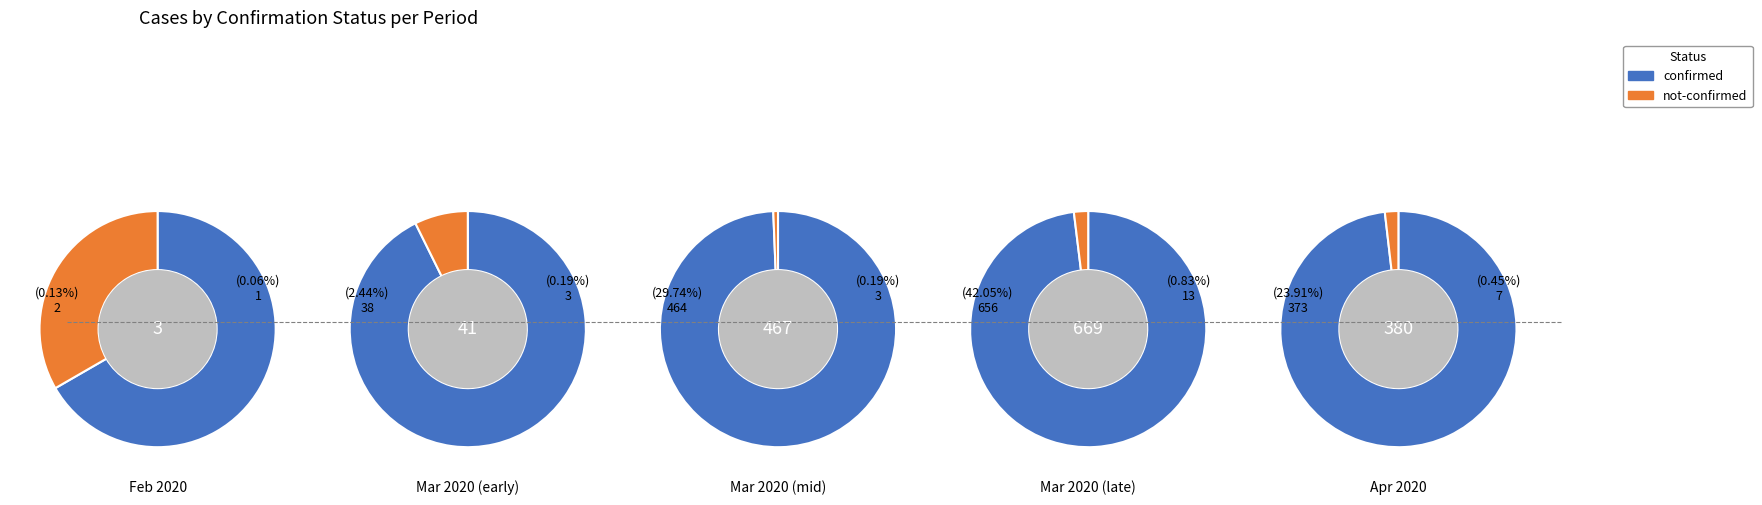

What is the smallest slice in the pie chart?

1